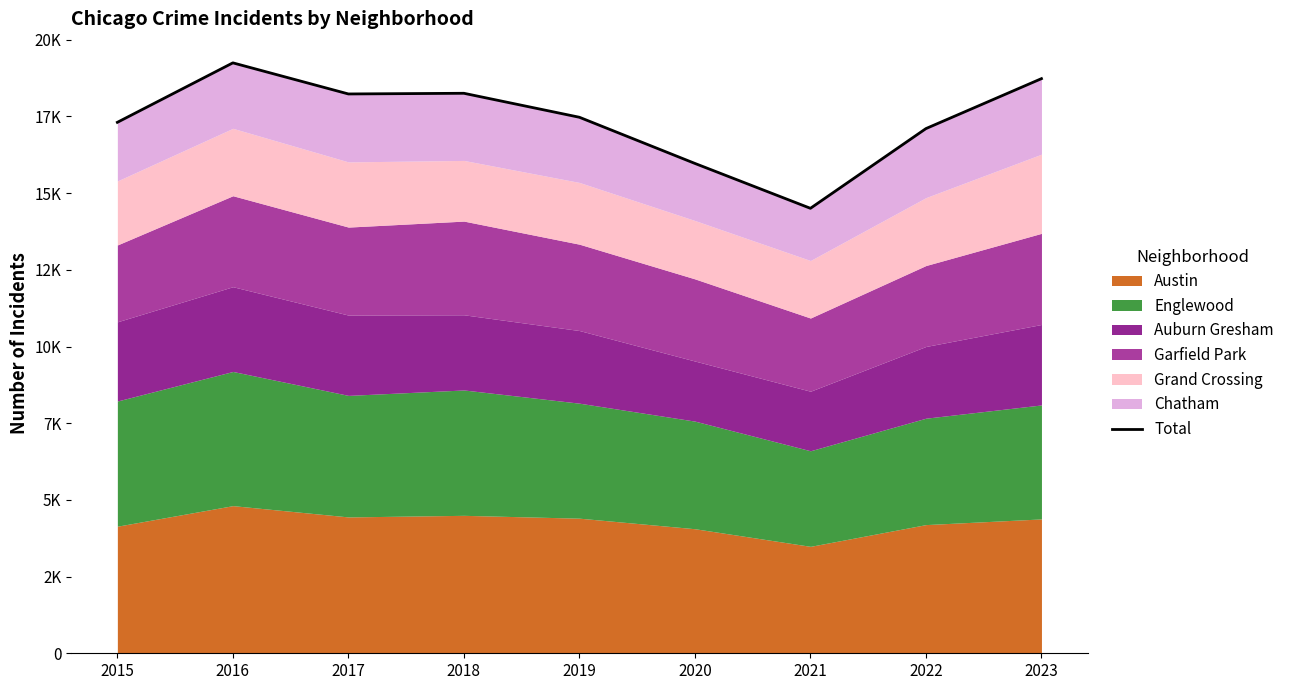

Reading right to left, list all the values displayed in this chart.

18733	17105	14506	15969	17474	18256	18234	19248	17309